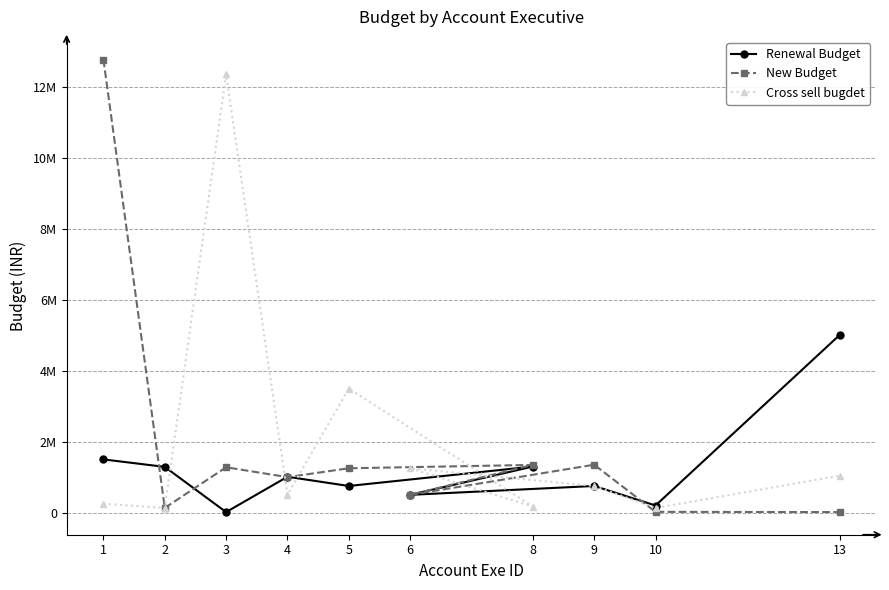

Is the value of Renewal Budget at 10 greater than the value of Cross sell bugdet at 13?

No